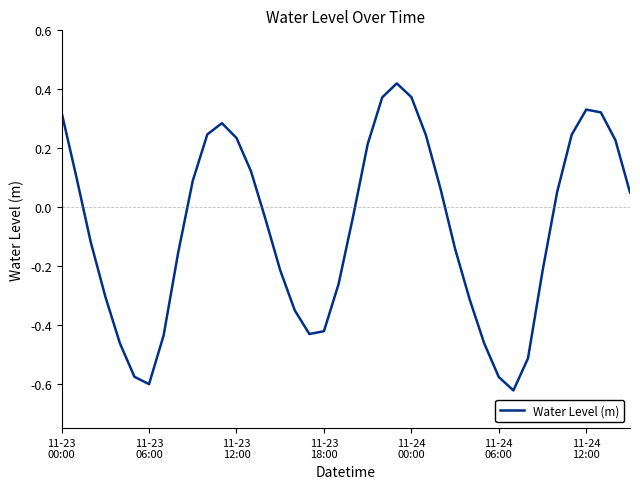

What is the difference between the maximum and minimum values?

1.0